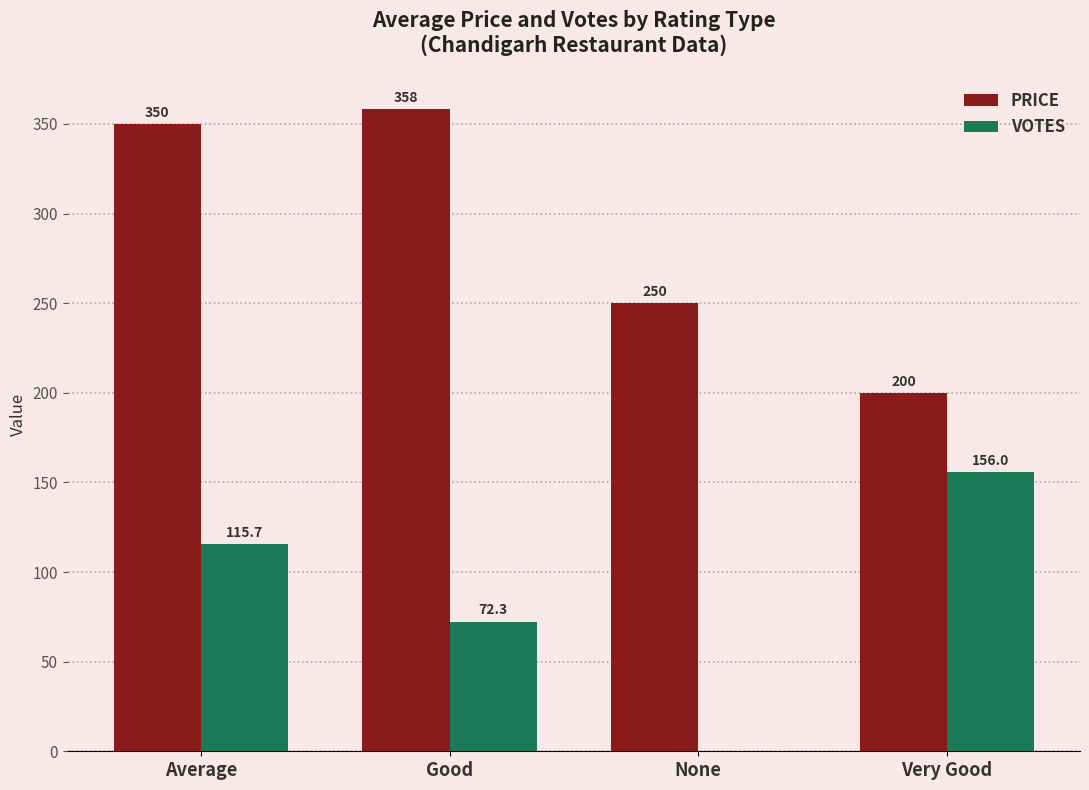

At which category does the chart reach its peak across all series?

Good